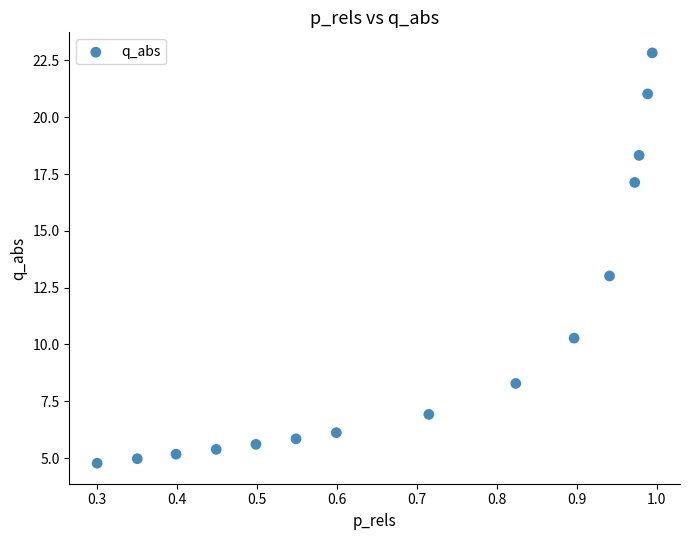

What is the range of X values (max minus min)?

0.7